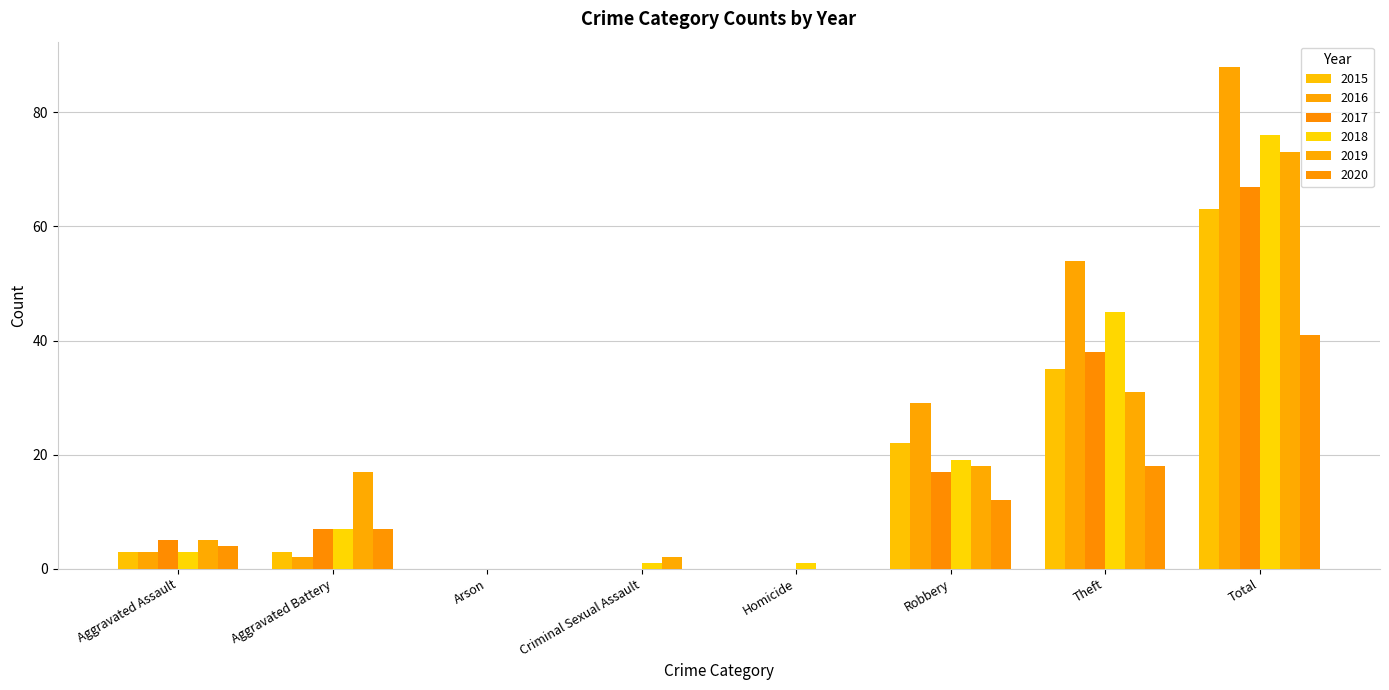

What are all the series names shown in the legend?

2015, 2016, 2017, 2018, 2019, 2020